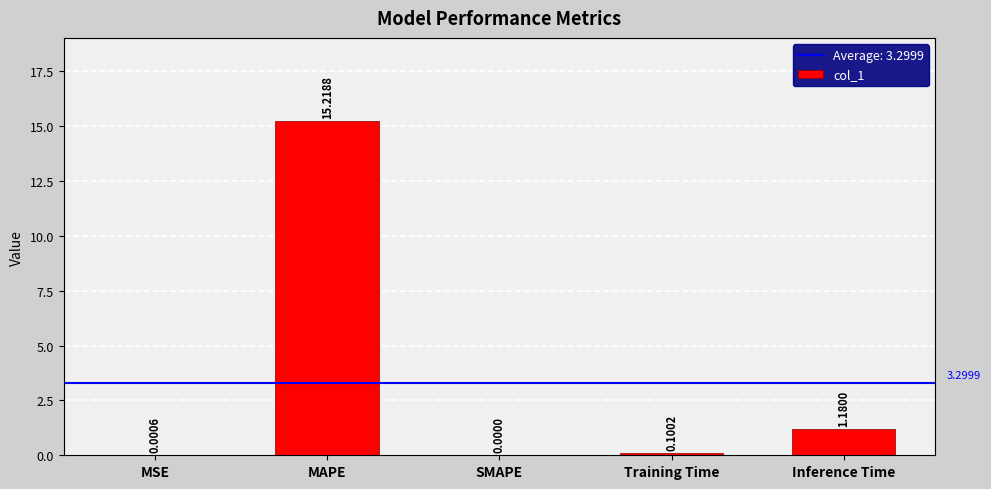

True or false: the data shows -7.5 at SMAPE.

False